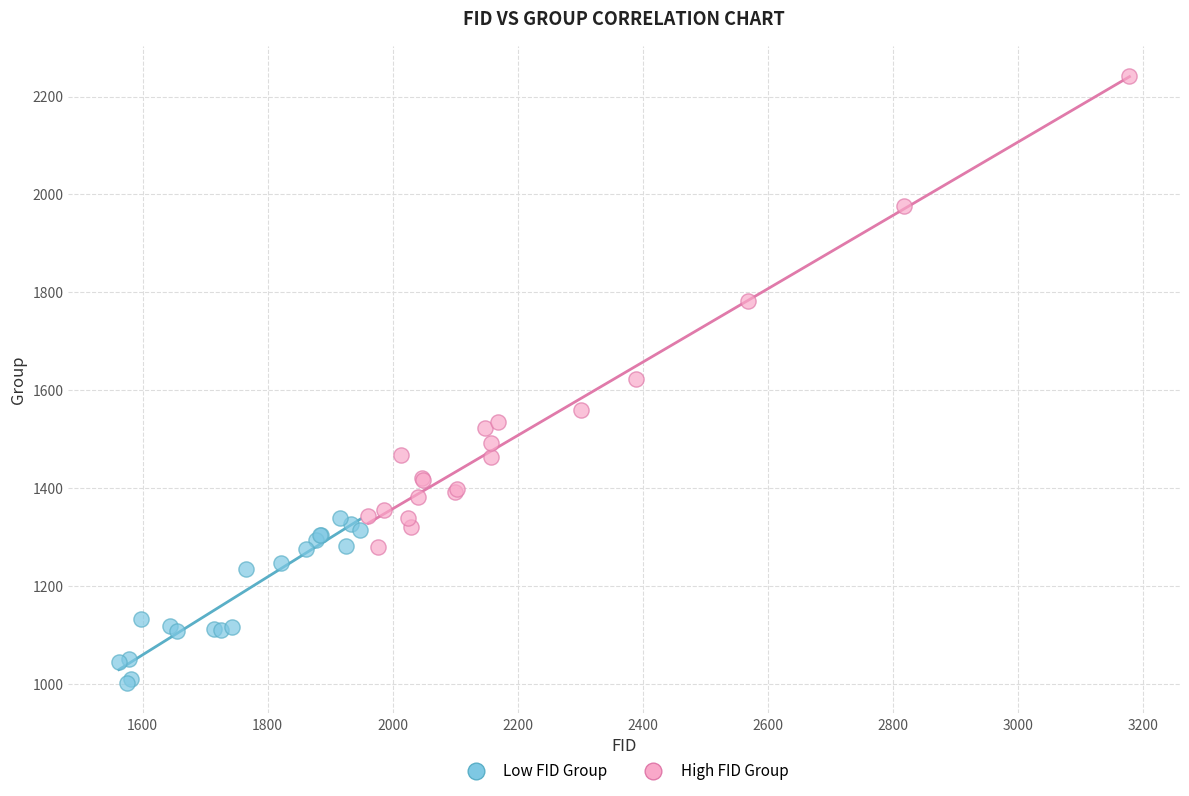

Which series contains the highest Y value?

High FID Group